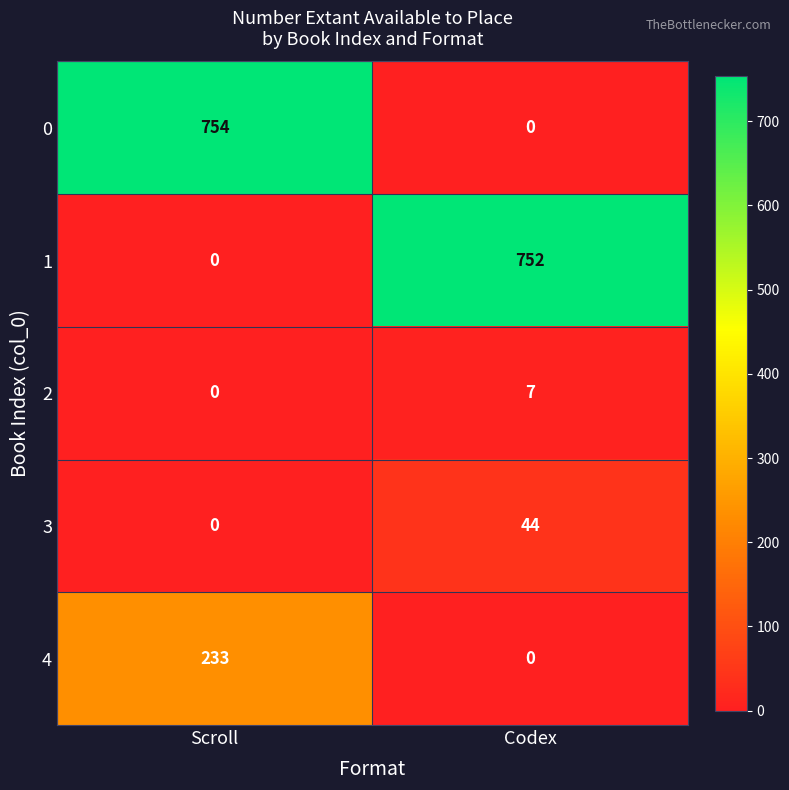

List the labels in order of 1 value, largest first.

Codex, Scroll